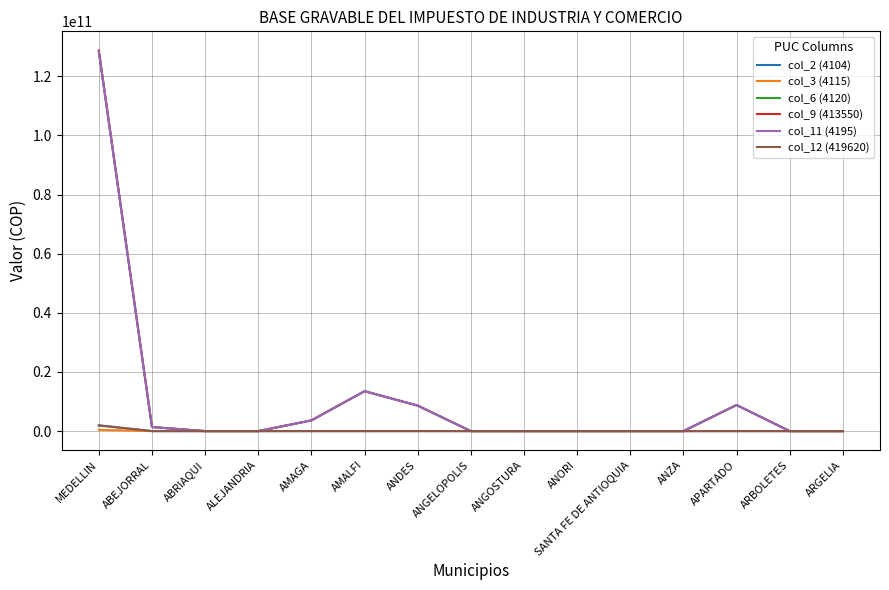

Does the chart display data point markers on the line(s)?

No